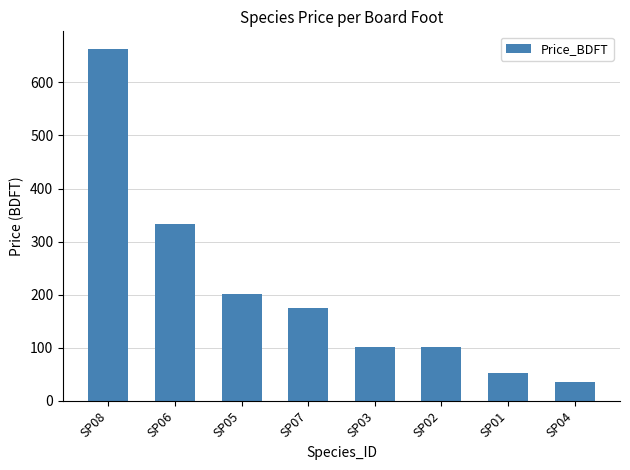

True or false: the data shows 416.9 at SP08.

False